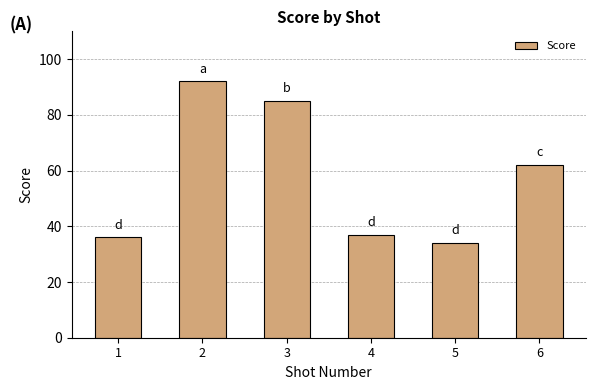

What is the smallest value displayed?

34